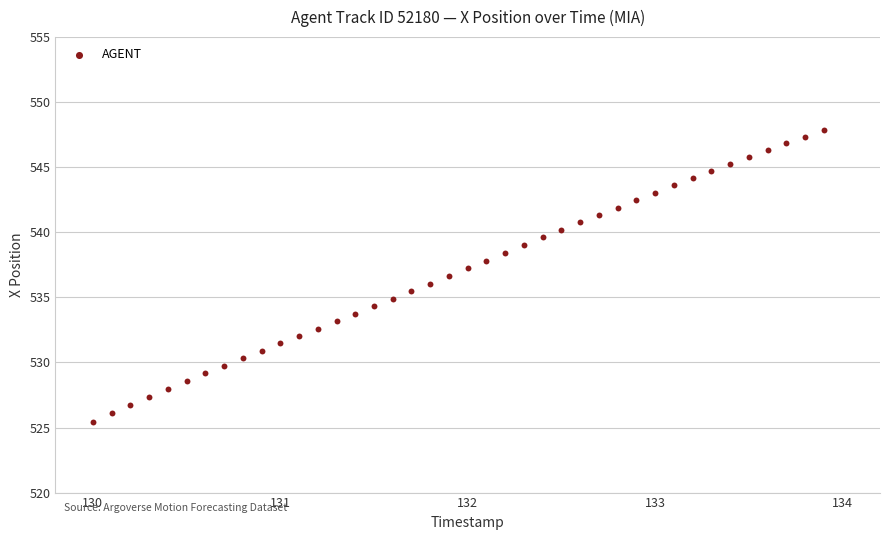

What is the range of X values (max minus min)?

3.9